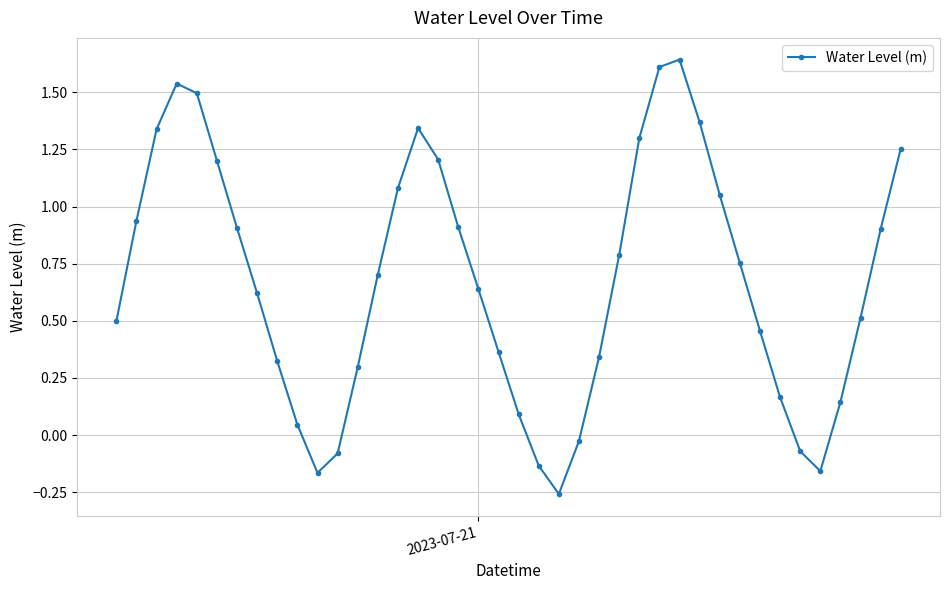

True or false: the data has more than 1 interior local peaks.

True